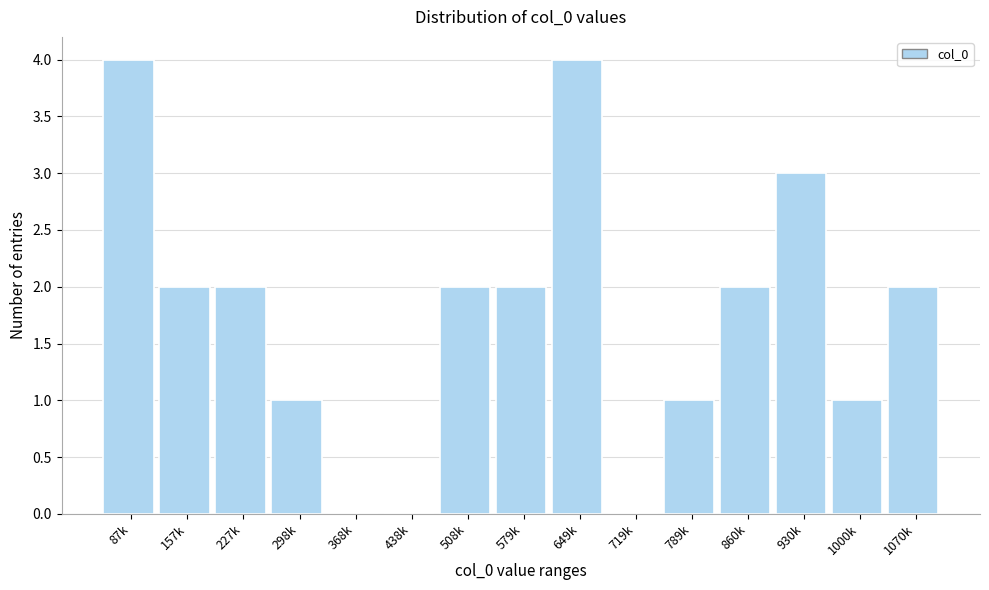

Reading left to right, transcribe all the data shown in this chart.

87k=4	157k=2	227k=2	298k=1	368k=0	438k=0	508k=2	579k=2	649k=4	719k=0	789k=1	860k=2	930k=3	1000k=1	1070k=2